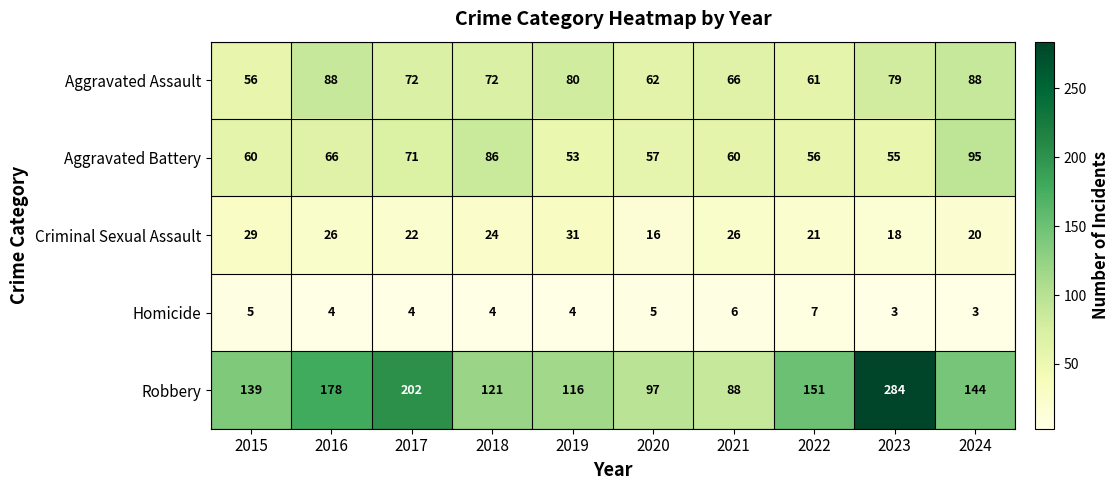

At which category does the chart reach its peak across all series?

2023